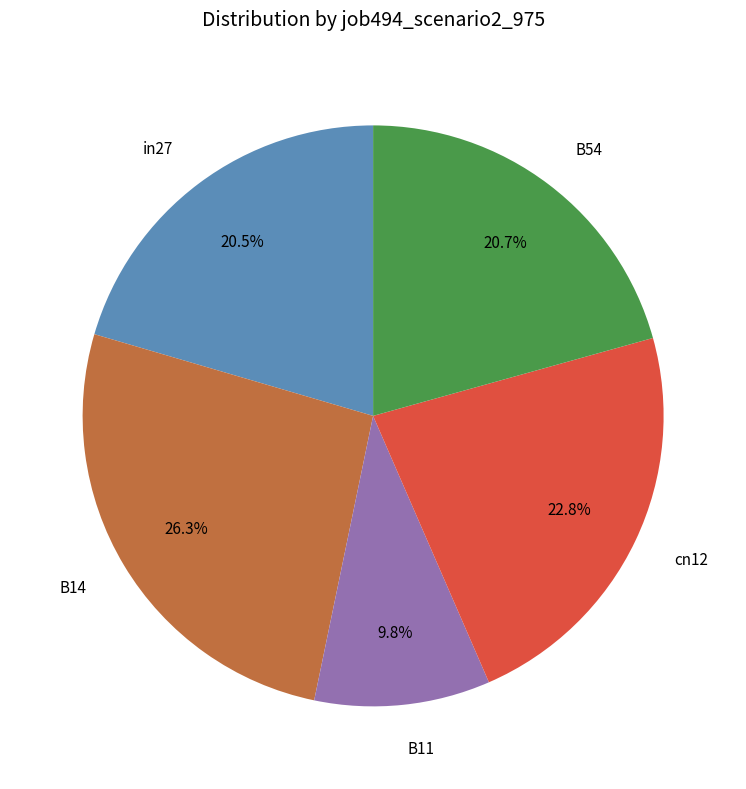

Combined, do B54 and B11 account for over 50%?

No